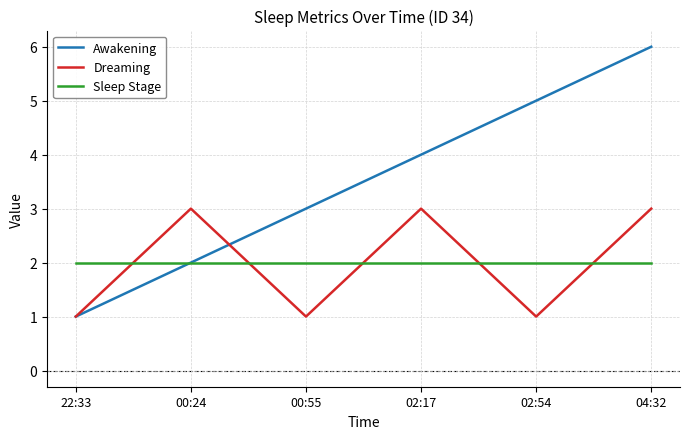

Which series changed the most between 00:24 and 02:17?

Awakening